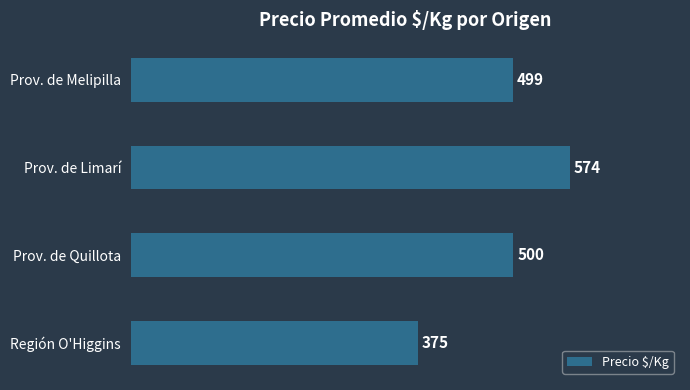

True or false: the data shows 898 at Prov. de Melipilla.

False